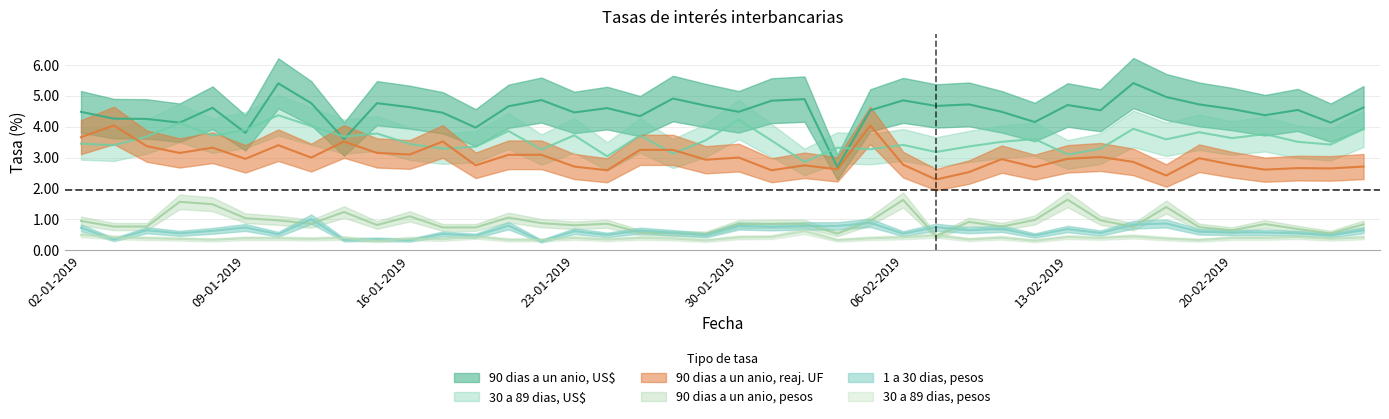

Reading left to right, what are all the values shown in this chart?

90 dias a un anio, US$: 02-01-2019=4.5	03-01-2019=4.3	04-01-2019=4.2	07-01-2019=4.1	08-01-2019=4.6	09-01-2019=3.8	10-01-2019=5.4	11-01-2019=4.8	14-01-2019=3.6	15-01-2019=4.8	16-01-2019=4.6	17-01-2019=4.5	18-01-2019=4.0	21-01-2019=4.7	22-01-2019=4.9	23-01-2019=4.5	24-01-2019=4.6	25-01-2019=4.3	28-01-2019=4.9	29-01-2019=4.7	30-01-2019=4.5	31-01-2019=4.8	01-02-2019=4.9	04-02-2019=2.7	05-02-2019=4.5	06-02-2019=4.8	07-02-2019=4.7	08-02-2019=4.7	11-02-2019=4.5	12-02-2019=4.2	13-02-2019=4.7	14-02-2019=4.5	15-02-2019=5.4	18-02-2019=5.0	19-02-2019=4.7	20-02-2019=4.6	21-02-2019=4.4	22-02-2019=4.5	25-02-2019=4.1	26-02-2019=4.6
30 a 89 dias, US$: 02-01-2019=3.5	03-01-2019=3.4	04-01-2019=3.7	07-01-2019=4.1	08-01-2019=3.7	09-01-2019=3.9	10-01-2019=4.4	11-01-2019=4.0	14-01-2019=3.7	15-01-2019=3.8	16-01-2019=3.4	17-01-2019=3.3	18-01-2019=3.4	21-01-2019=3.9	22-01-2019=3.3	23-01-2019=3.7	24-01-2019=3.0	25-01-2019=3.7	28-01-2019=3.1	29-01-2019=3.6	30-01-2019=4.2	31-01-2019=3.5	01-02-2019=2.9	04-02-2019=3.3	05-02-2019=3.3	06-02-2019=3.4	07-02-2019=3.2	08-02-2019=3.4	11-02-2019=3.5	12-02-2019=3.6	13-02-2019=3.1	14-02-2019=3.3	15-02-2019=3.9	18-02-2019=3.6	19-02-2019=3.8	20-02-2019=3.6	21-02-2019=3.8	22-02-2019=3.5	25-02-2019=3.4	26-02-2019=3.9
90 dias a un anio, reaj. UF: 02-01-2019=3.7	03-01-2019=4.0	04-01-2019=3.4	07-01-2019=3.1	08-01-2019=3.3	09-01-2019=3.0	10-01-2019=3.4	11-01-2019=3.0	14-01-2019=3.5	15-01-2019=3.1	16-01-2019=3.1	17-01-2019=3.5	18-01-2019=2.8	21-01-2019=3.1	22-01-2019=3.1	23-01-2019=2.7	24-01-2019=2.6	25-01-2019=3.2	28-01-2019=3.2	29-01-2019=2.9	30-01-2019=3.0	31-01-2019=2.6	01-02-2019=2.8	04-02-2019=2.6	05-02-2019=4.0	06-02-2019=2.8	07-02-2019=2.3	08-02-2019=2.5	11-02-2019=3.0	12-02-2019=2.7	13-02-2019=3.0	14-02-2019=3.0	15-02-2019=2.9	18-02-2019=2.4	19-02-2019=3.0	20-02-2019=2.8	21-02-2019=2.6	22-02-2019=2.7	25-02-2019=2.6	26-02-2019=2.7
90 dias a un anio, pesos: 02-01-2019=0.9	03-01-2019=0.8	04-01-2019=0.8	07-01-2019=1.6	08-01-2019=1.5	09-01-2019=1.0	10-01-2019=1.0	11-01-2019=0.9	14-01-2019=1.2	15-01-2019=0.8	16-01-2019=1.1	17-01-2019=0.7	18-01-2019=0.7	21-01-2019=1.1	22-01-2019=0.9	23-01-2019=0.8	24-01-2019=0.9	25-01-2019=0.6	28-01-2019=0.6	29-01-2019=0.5	30-01-2019=0.8	31-01-2019=0.9	01-02-2019=0.9	04-02-2019=0.5	05-02-2019=0.9	06-02-2019=1.6	07-02-2019=0.5	08-02-2019=0.9	11-02-2019=0.8	12-02-2019=1.0	13-02-2019=1.6	14-02-2019=1.0	15-02-2019=0.8	18-02-2019=1.4	19-02-2019=0.8	20-02-2019=0.7	21-02-2019=0.8	22-02-2019=0.7	25-02-2019=0.6	26-02-2019=0.8
1 a 30 dias, pesos: 02-01-2019=0.7	03-01-2019=0.3	04-01-2019=0.7	07-01-2019=0.6	08-01-2019=0.6	09-01-2019=0.7	10-01-2019=0.5	11-01-2019=1.0	14-01-2019=0.3	15-01-2019=0.4	16-01-2019=0.3	17-01-2019=0.5	18-01-2019=0.5	21-01-2019=0.8	22-01-2019=0.3	23-01-2019=0.6	24-01-2019=0.5	25-01-2019=0.6	28-01-2019=0.6	29-01-2019=0.5	30-01-2019=0.8	31-01-2019=0.8	01-02-2019=0.8	04-02-2019=0.8	05-02-2019=0.9	06-02-2019=0.5	07-02-2019=0.8	08-02-2019=0.7	11-02-2019=0.7	12-02-2019=0.5	13-02-2019=0.7	14-02-2019=0.6	15-02-2019=0.8	18-02-2019=0.9	19-02-2019=0.6	20-02-2019=0.6	21-02-2019=0.6	22-02-2019=0.6	25-02-2019=0.5	26-02-2019=0.7
30 a 89 dias, pesos: 02-01-2019=0.5	03-01-2019=0.4	04-01-2019=0.4	07-01-2019=0.4	08-01-2019=0.3	09-01-2019=0.4	10-01-2019=0.4	11-01-2019=0.4	14-01-2019=0.4	15-01-2019=0.3	16-01-2019=0.4	17-01-2019=0.4	18-01-2019=0.4	21-01-2019=0.3	22-01-2019=0.3	23-01-2019=0.4	24-01-2019=0.3	25-01-2019=0.4	28-01-2019=0.4	29-01-2019=0.3	30-01-2019=0.4	31-01-2019=0.4	01-02-2019=0.6	04-02-2019=0.3	05-02-2019=0.4	06-02-2019=0.4	07-02-2019=0.5	08-02-2019=0.3	11-02-2019=0.4	12-02-2019=0.3	13-02-2019=0.4	14-02-2019=0.4	15-02-2019=0.5	18-02-2019=0.4	19-02-2019=0.3	20-02-2019=0.4	21-02-2019=0.4	22-02-2019=0.4	25-02-2019=0.4	26-02-2019=0.4